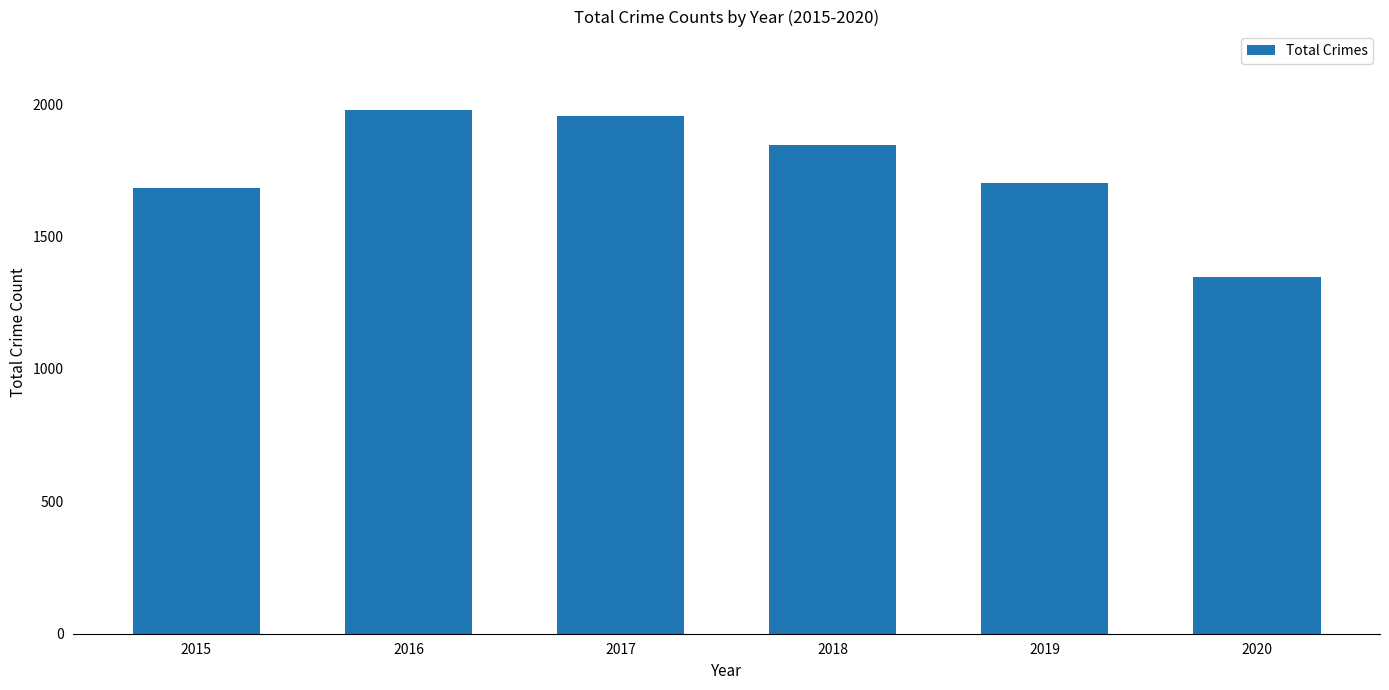

The value at 2016 is 1978. True or false?

True